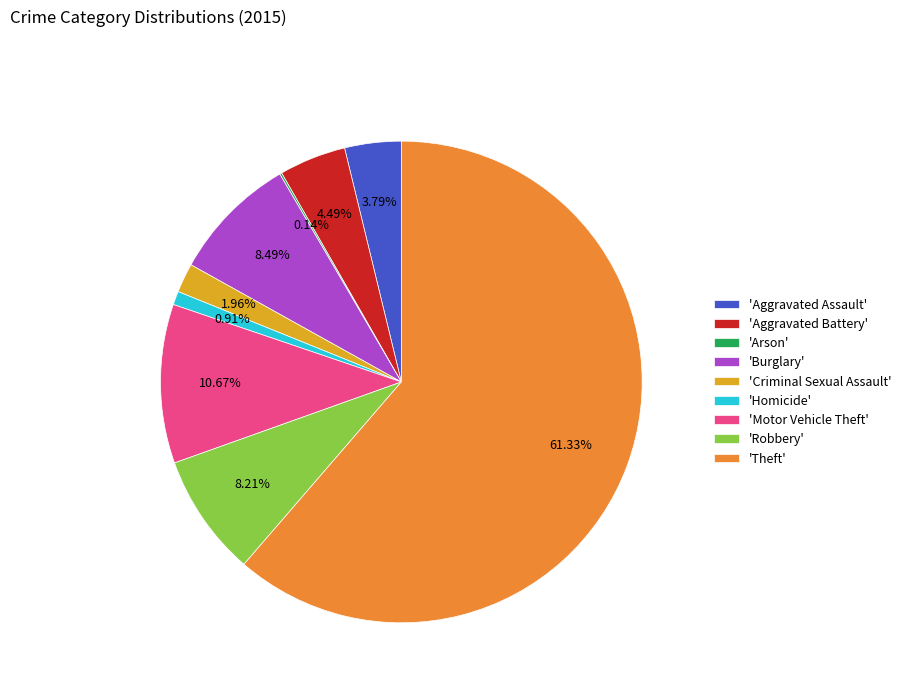

To the nearest percent, what is the average slice percentage?

11%